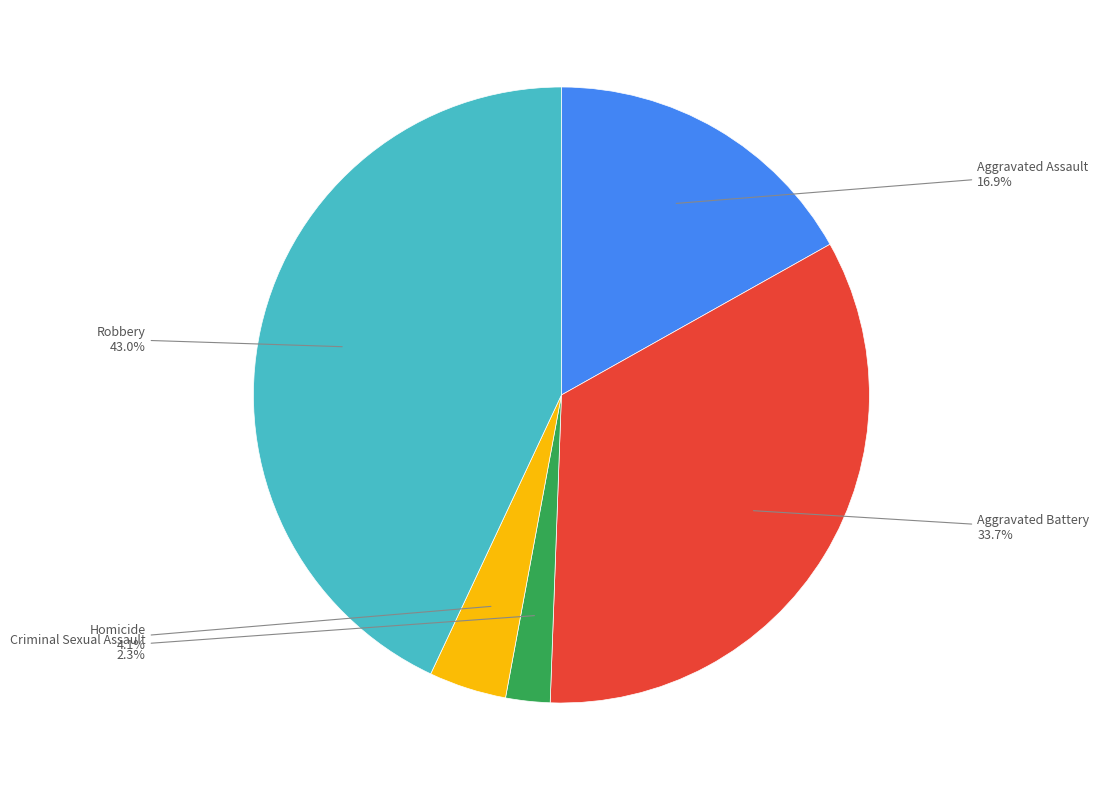

To the nearest percent, what percentage of the pie is Criminal Sexual Assault?

2%